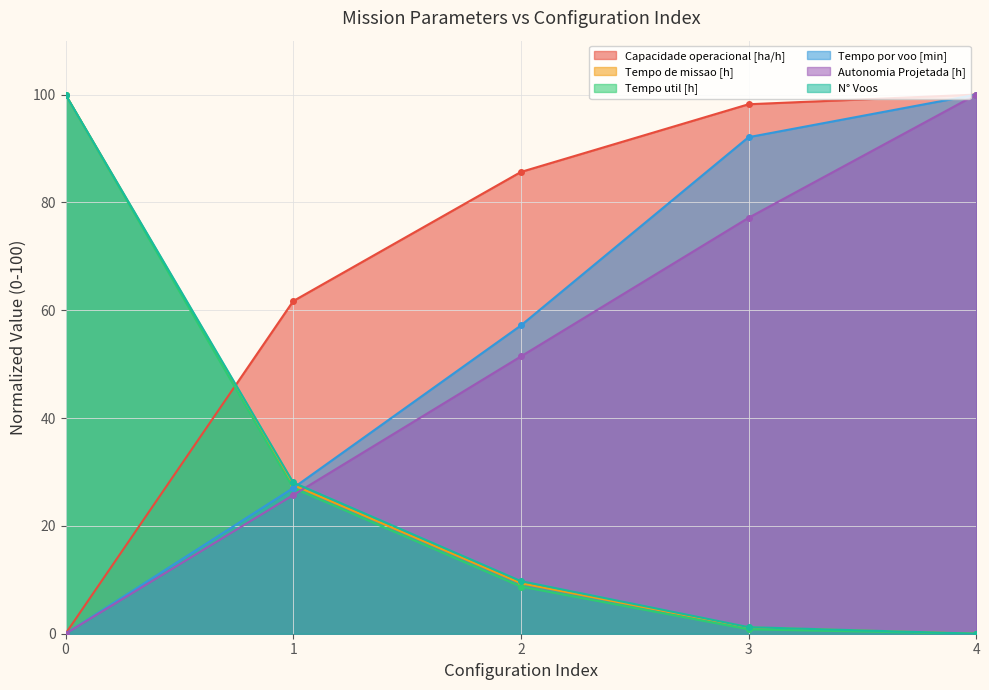

After their last crossing, which series has the higher values: Tempo por voo [min] or Tempo util [h]?

Tempo por voo [min]